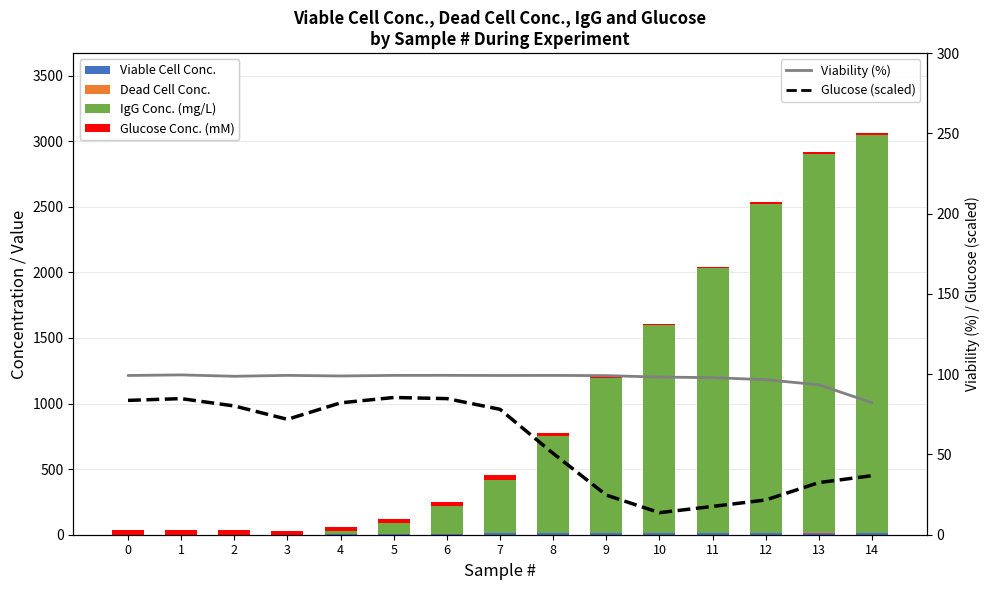

At which category is the sum across all series the highest?

14